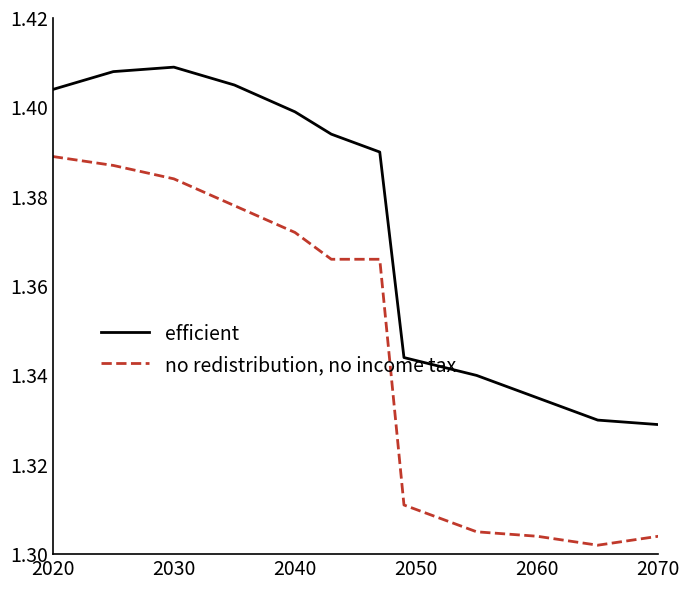

Rank the series by their maximum value, from lowest to highest.

no redistribution, no income tax, efficient